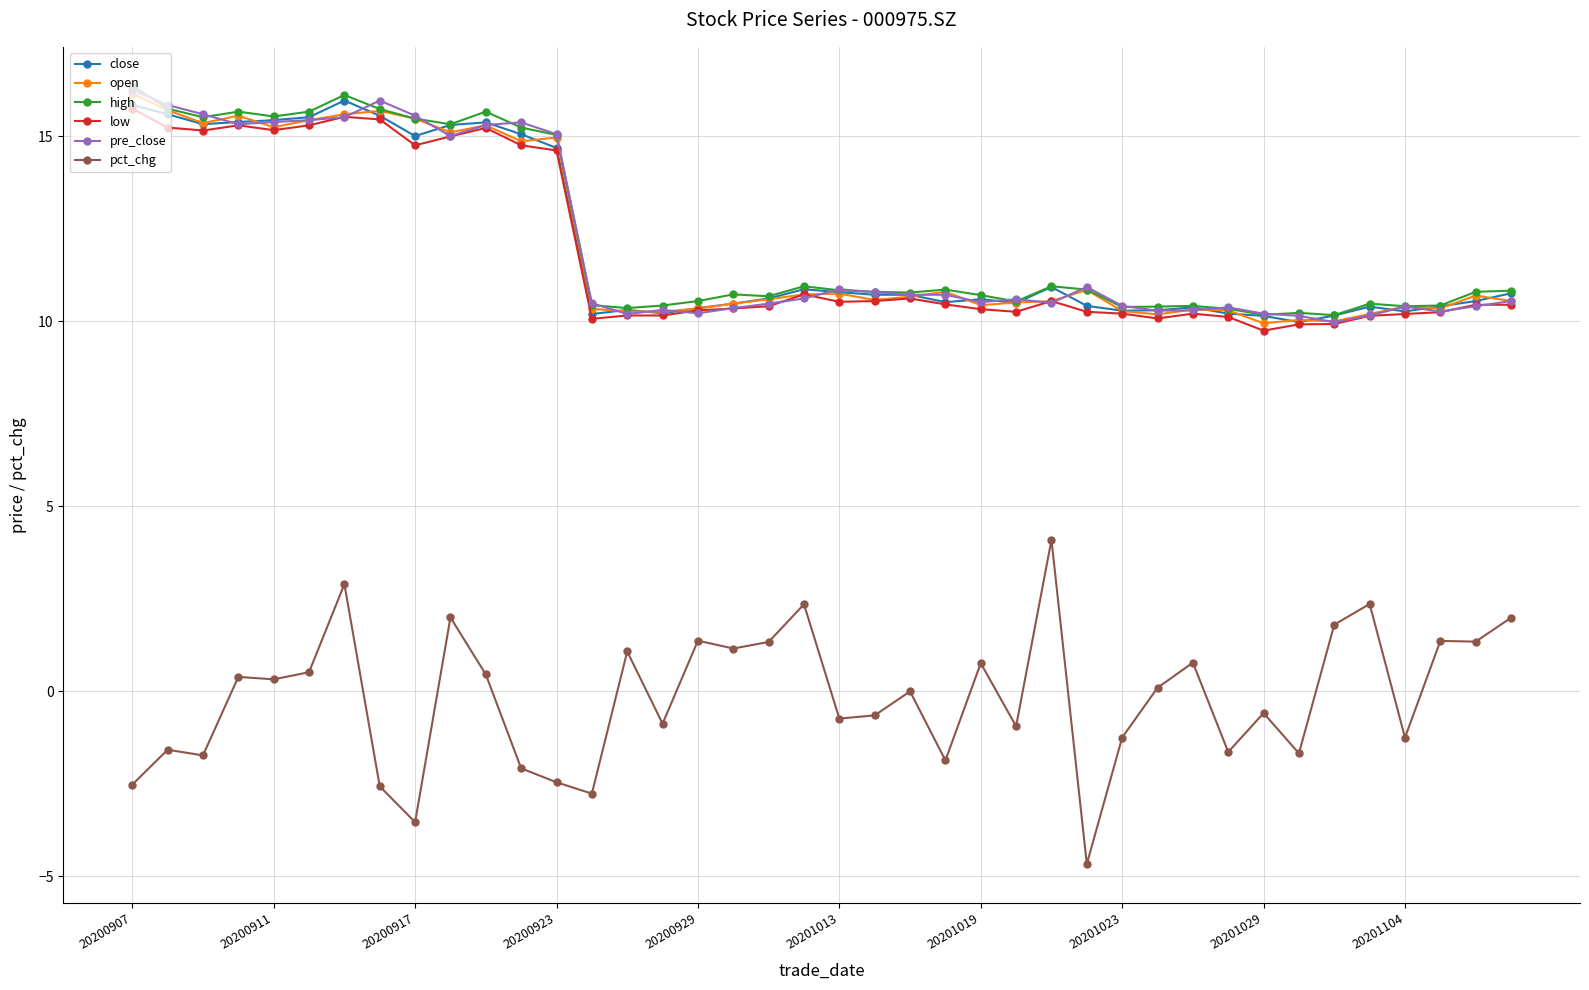

At how many categories does at least one series exceed 14?

13